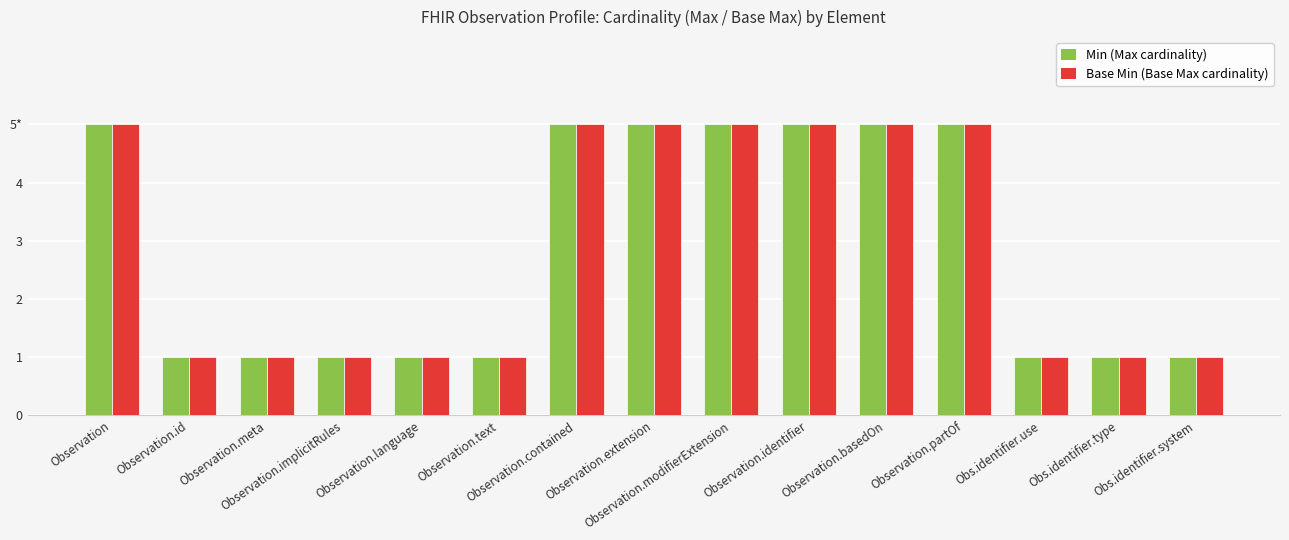

What are all the series names shown in the legend?

Min (Max cardinality), Base Min (Base Max cardinality)